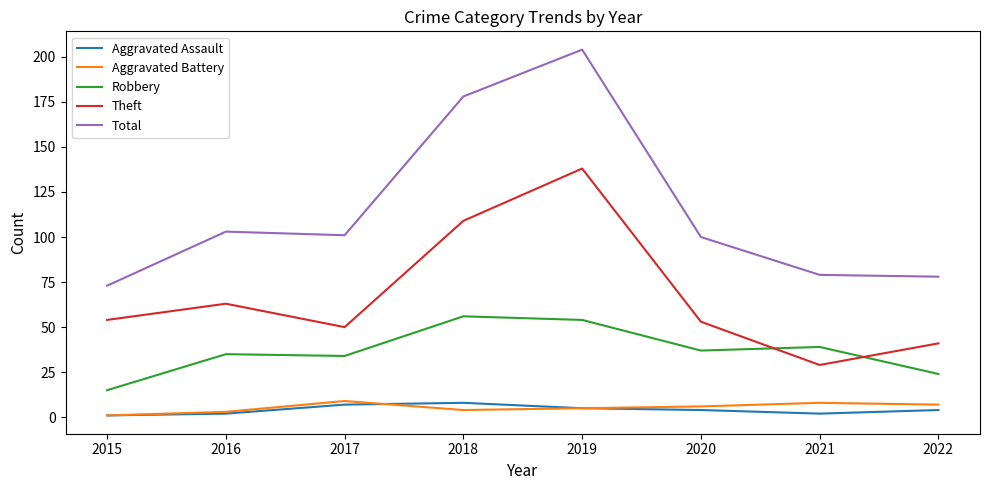

Which category has the highest value in the Total series?

2019